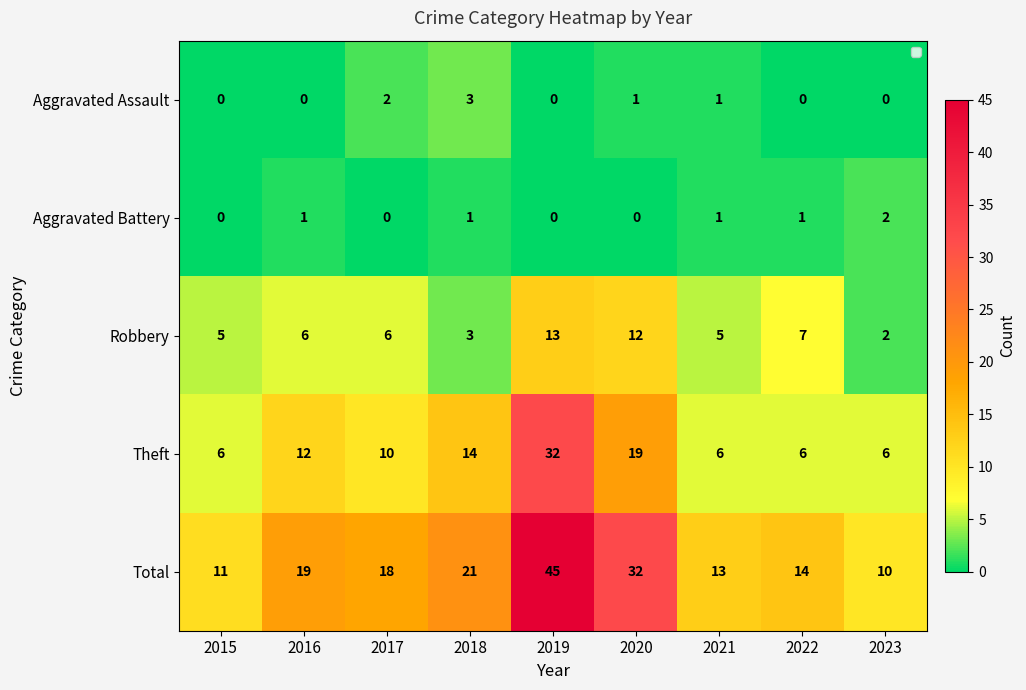

How many Aggravated Assault values are between 0 and 1?

7